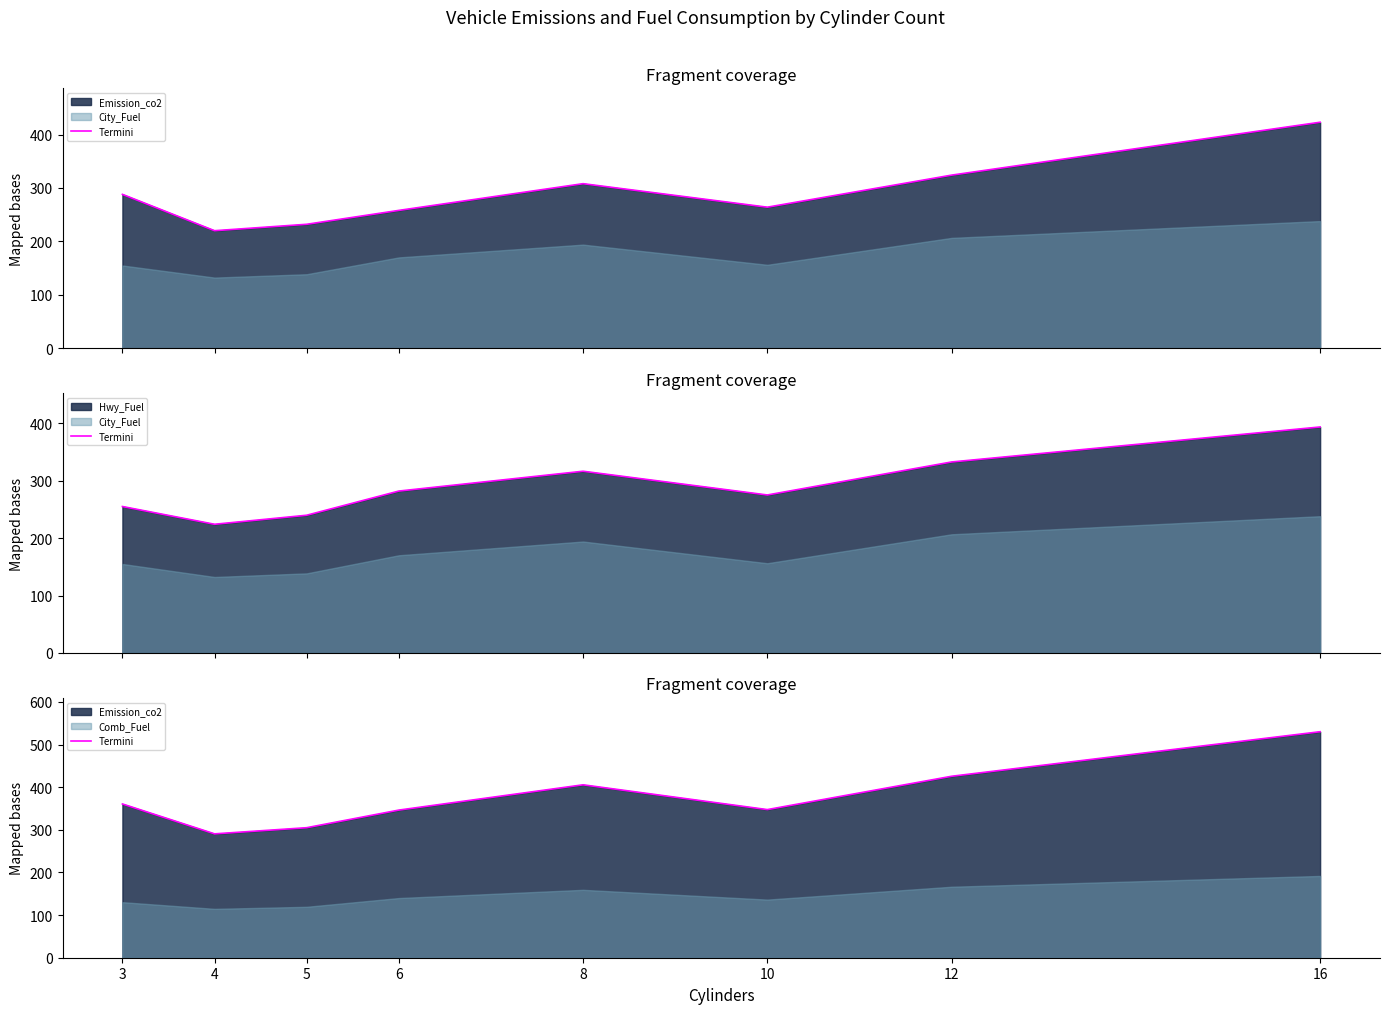

Rank the categories by value from highest to lowest.

16, 12, 8, 3, 10, 6, 5, 4